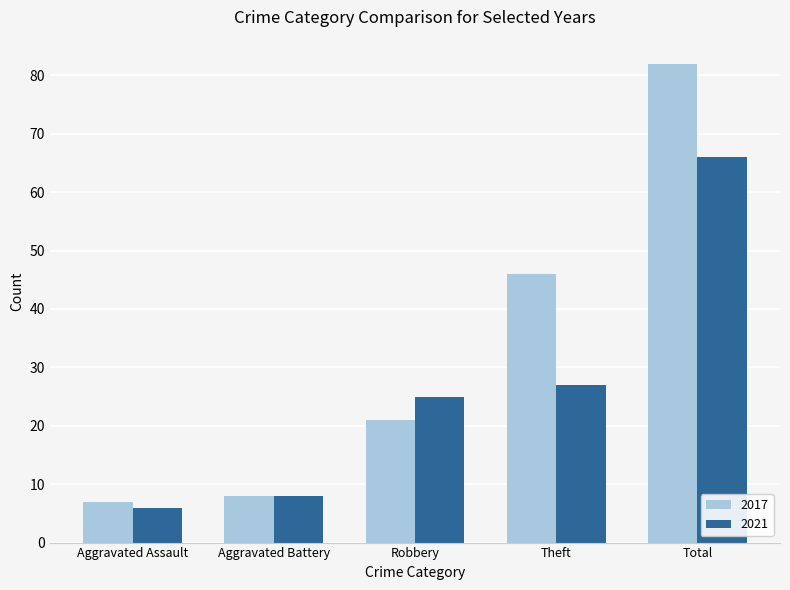

What are all the series names shown in the legend?

2017, 2021